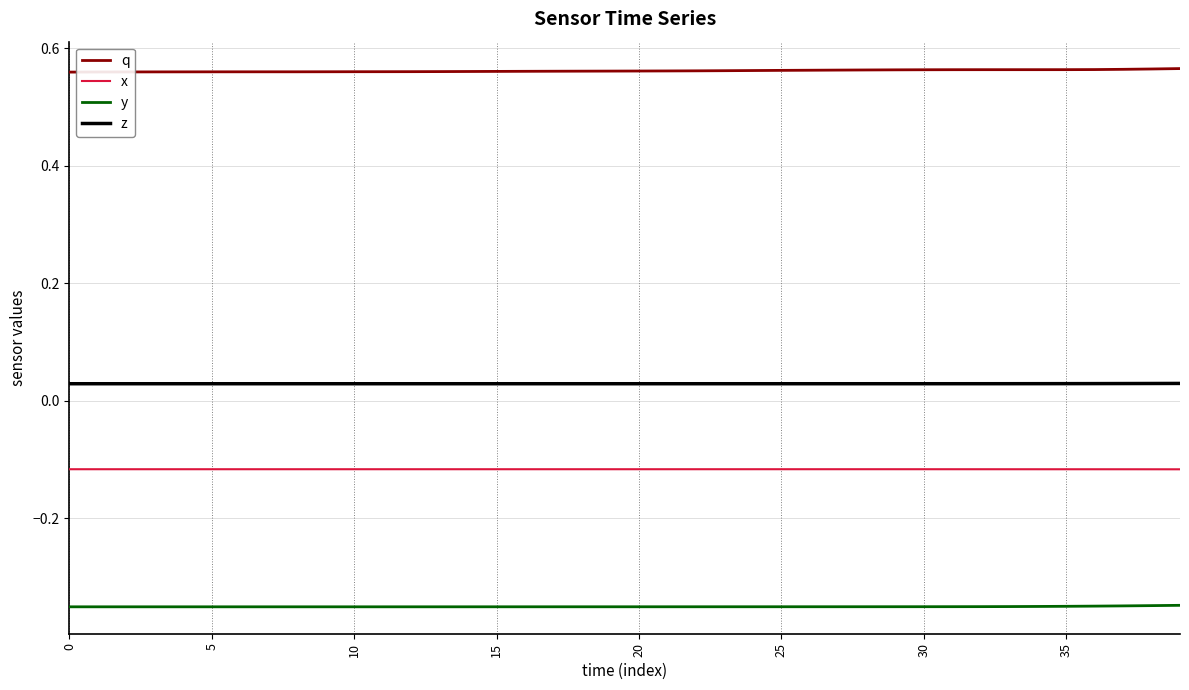

Which series has the largest total across all categories?

q